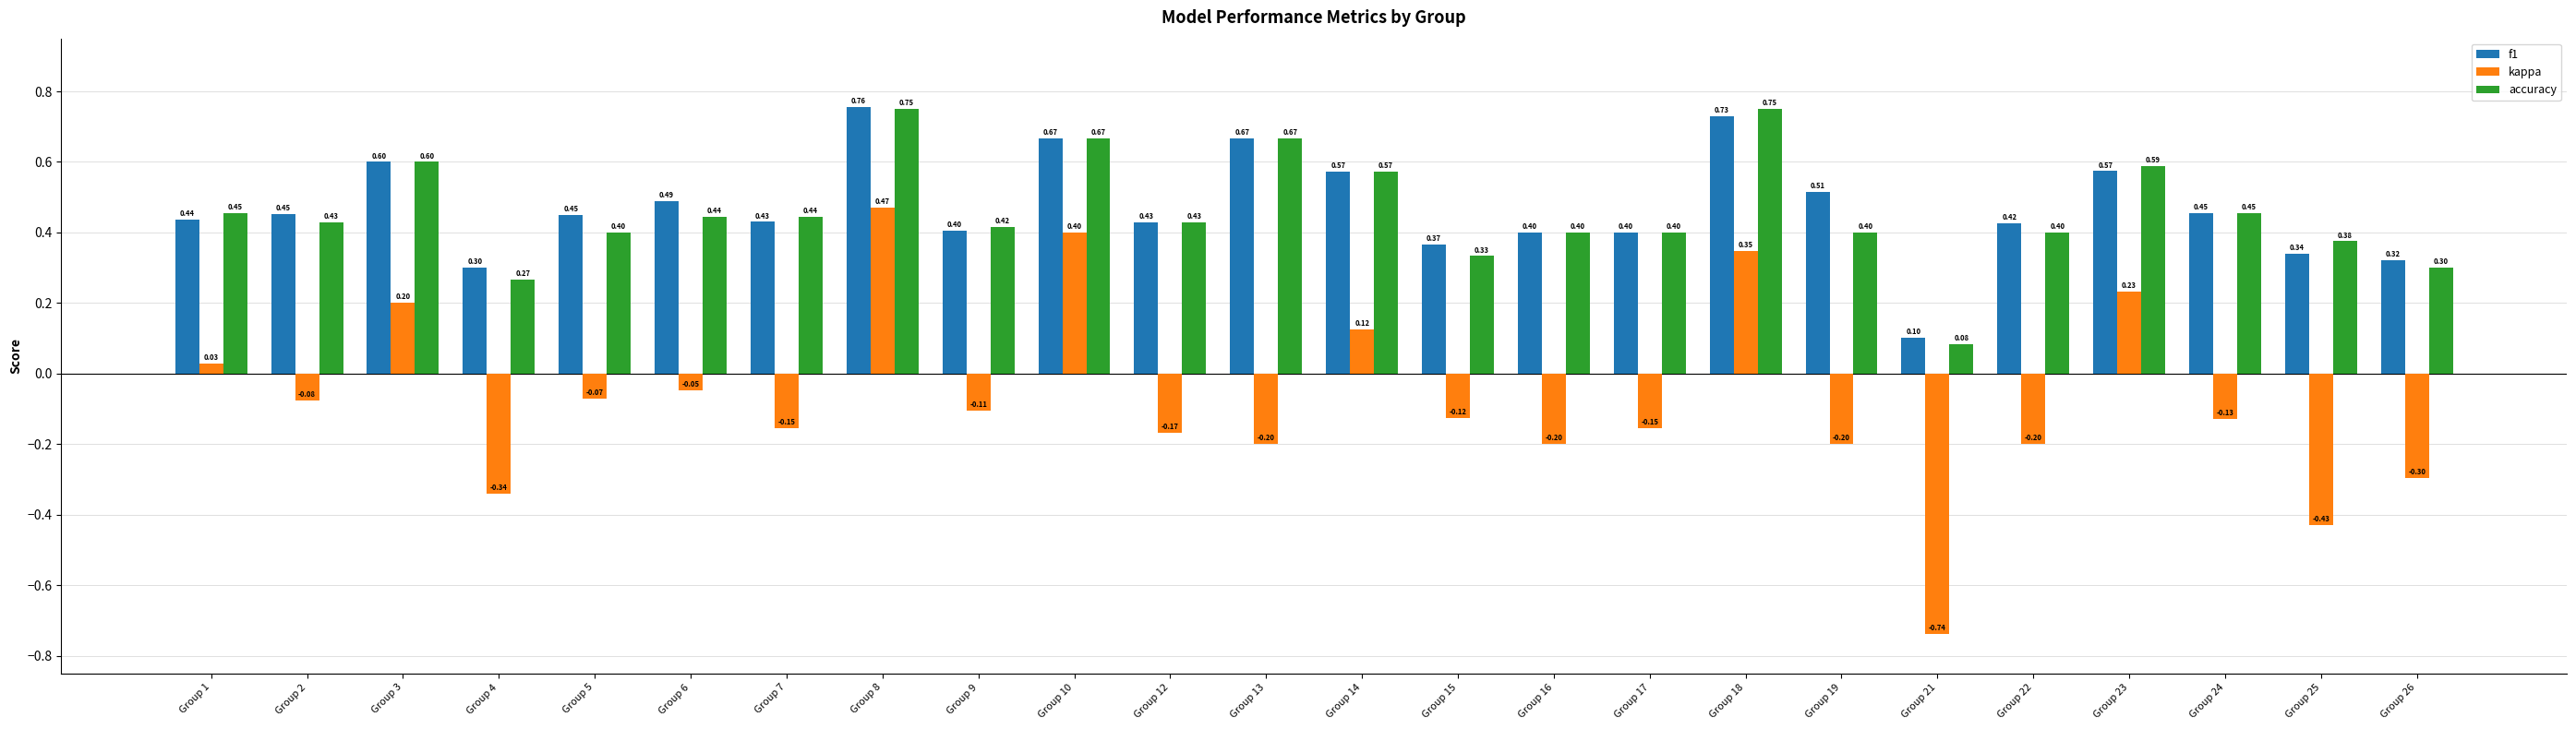

Between Group 9 and Group 10, which series saw the biggest shift?

kappa